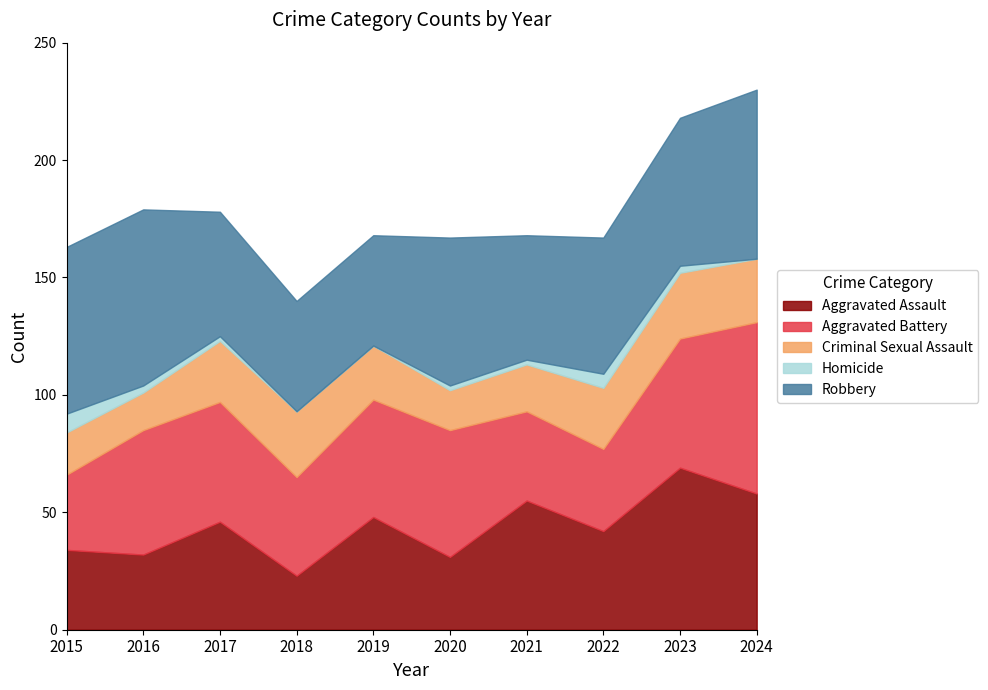

Rank the series at 2015 from lowest to highest value.

Homicide, Criminal Sexual Assault, Aggravated Battery, Aggravated Assault, Robbery